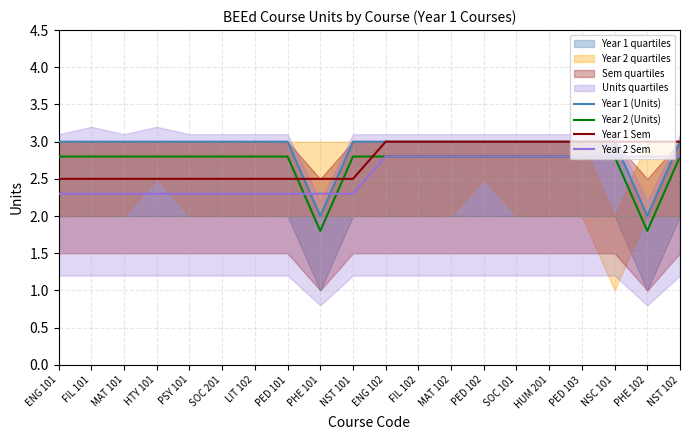

After their last crossing, which series has the higher values: Year 2 Sem or Year 2 (Units)?

Year 2 (Units)